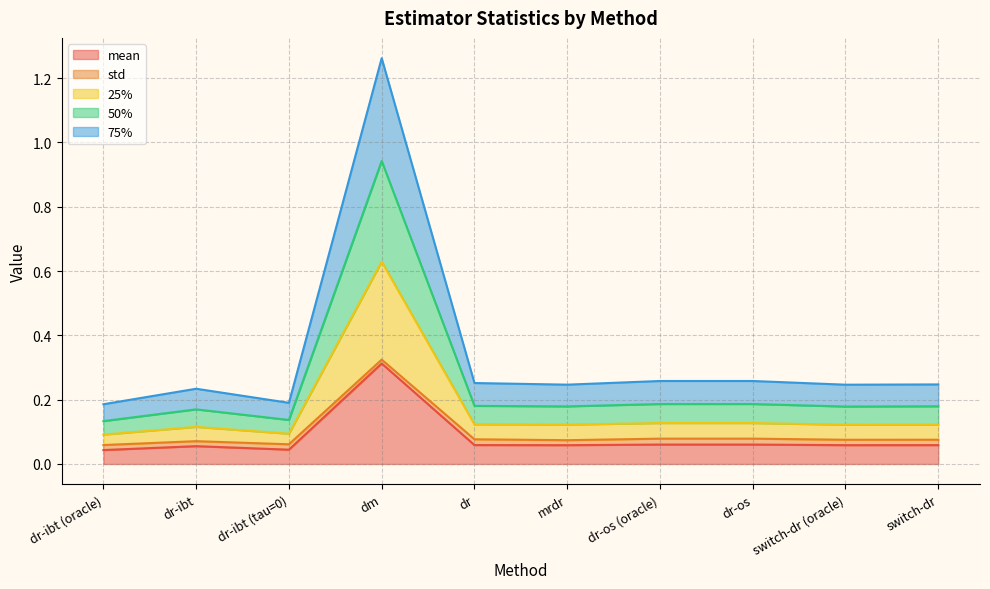

Is the value of 75% at dm greater than the value of 50% at mrdr?

Yes